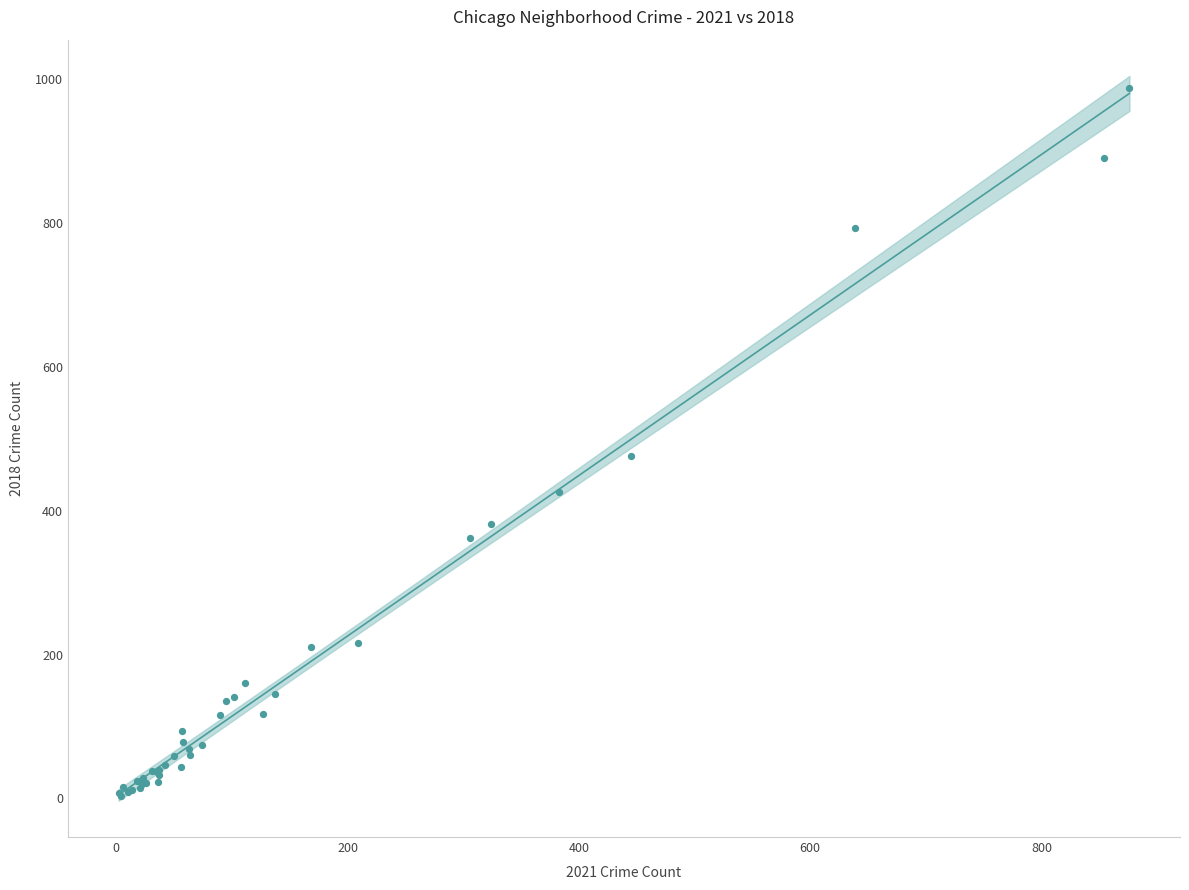

What Y value in the scatter plot is closest to 496?

476